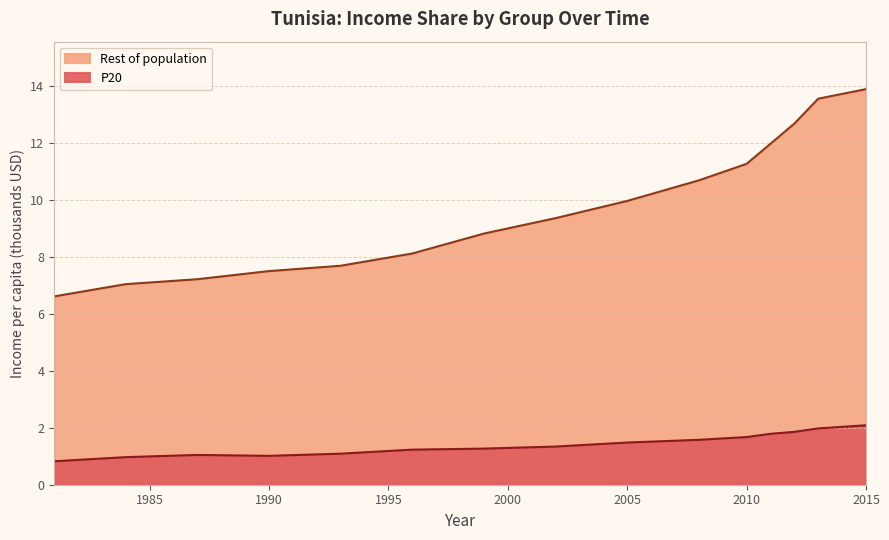

How many distinct data groups are displayed?

2